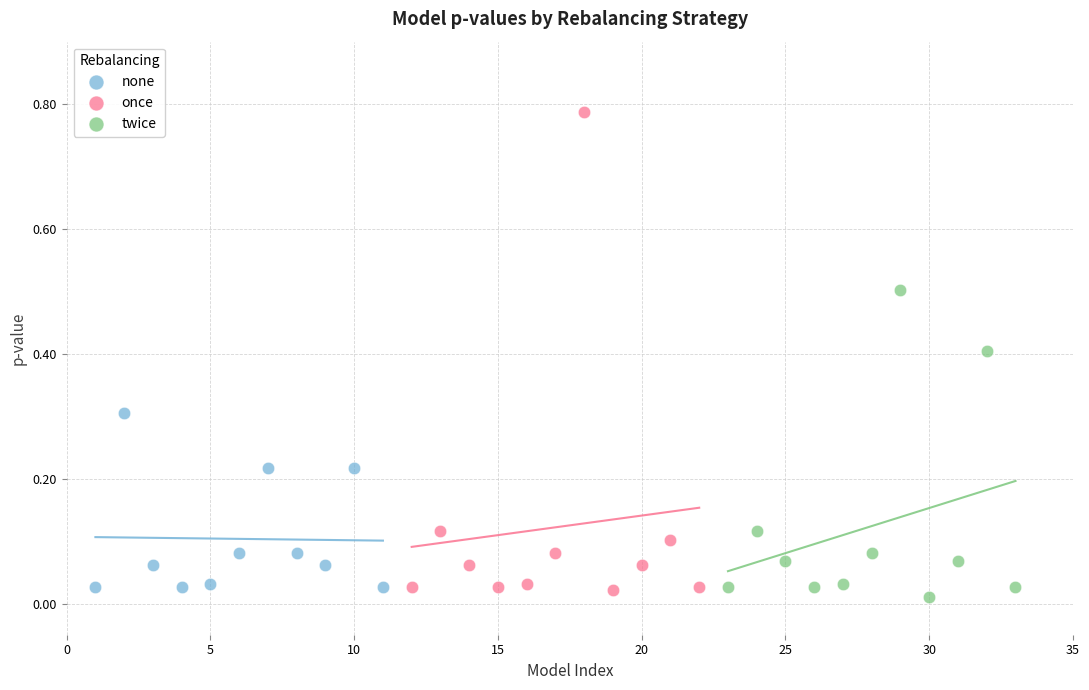

Which series contains the highest Y value?

once